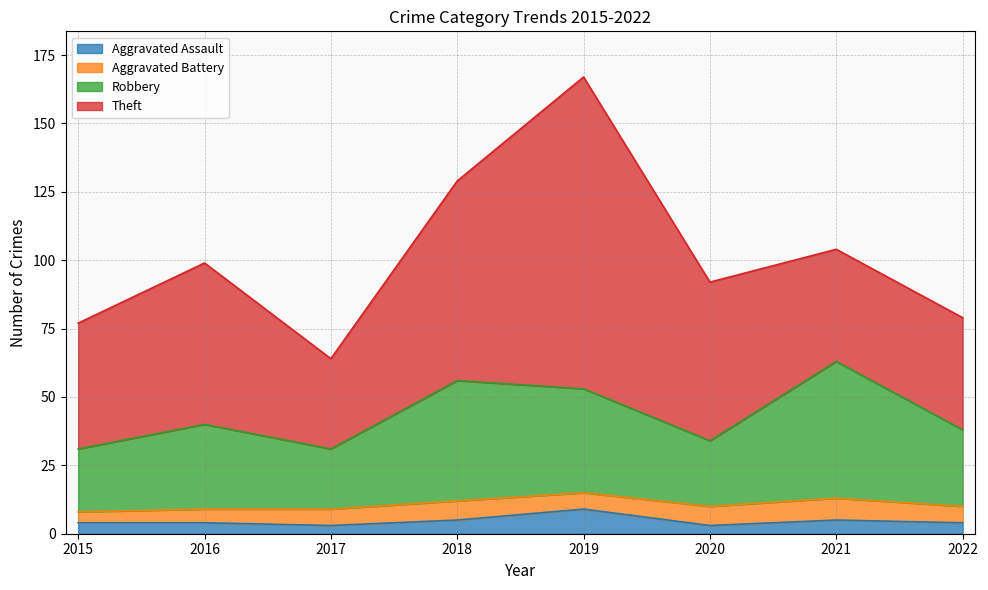

Is it true that Aggravated Assault equals 2 at 2016?

False